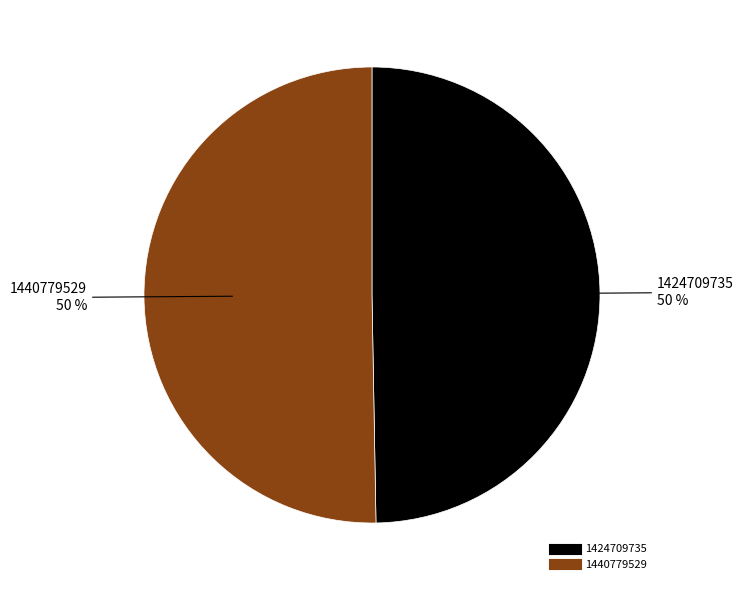

Which category has the smallest portion of the pie?

1424709735